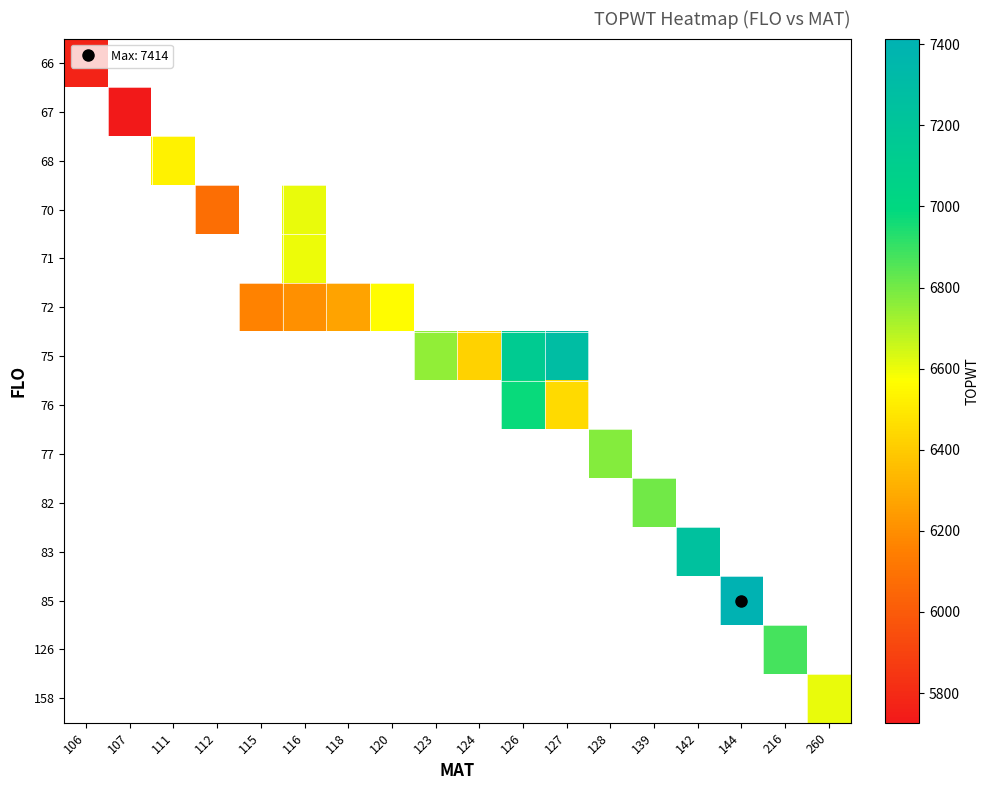

What is the greatest value displayed?

7414.0